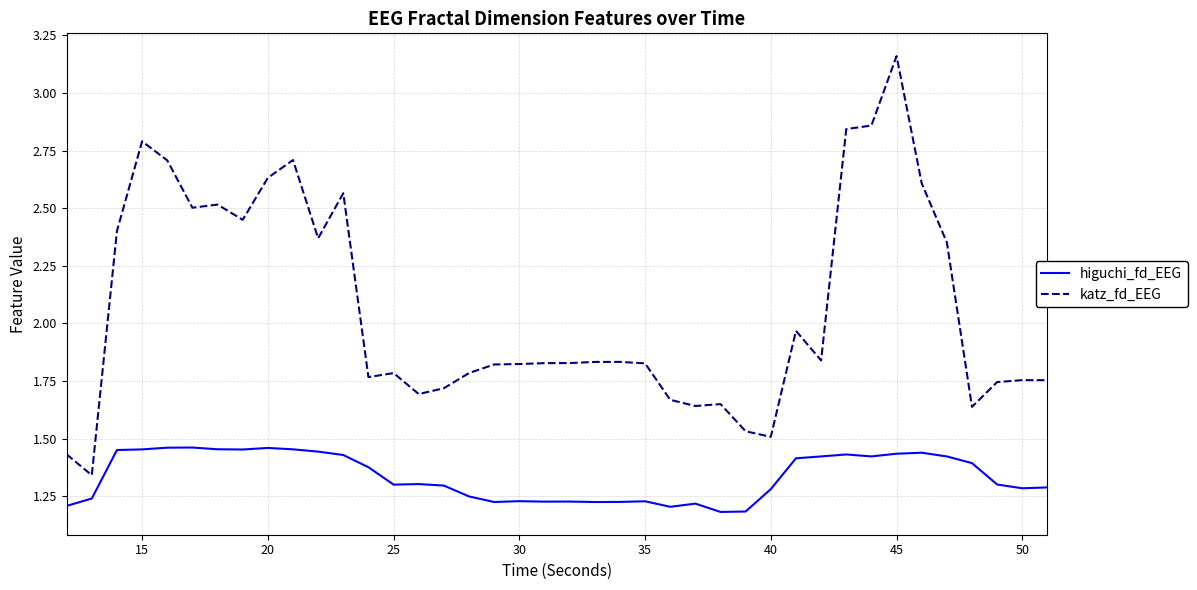

Which series has the widest spread of values?

katz_fd_EEG